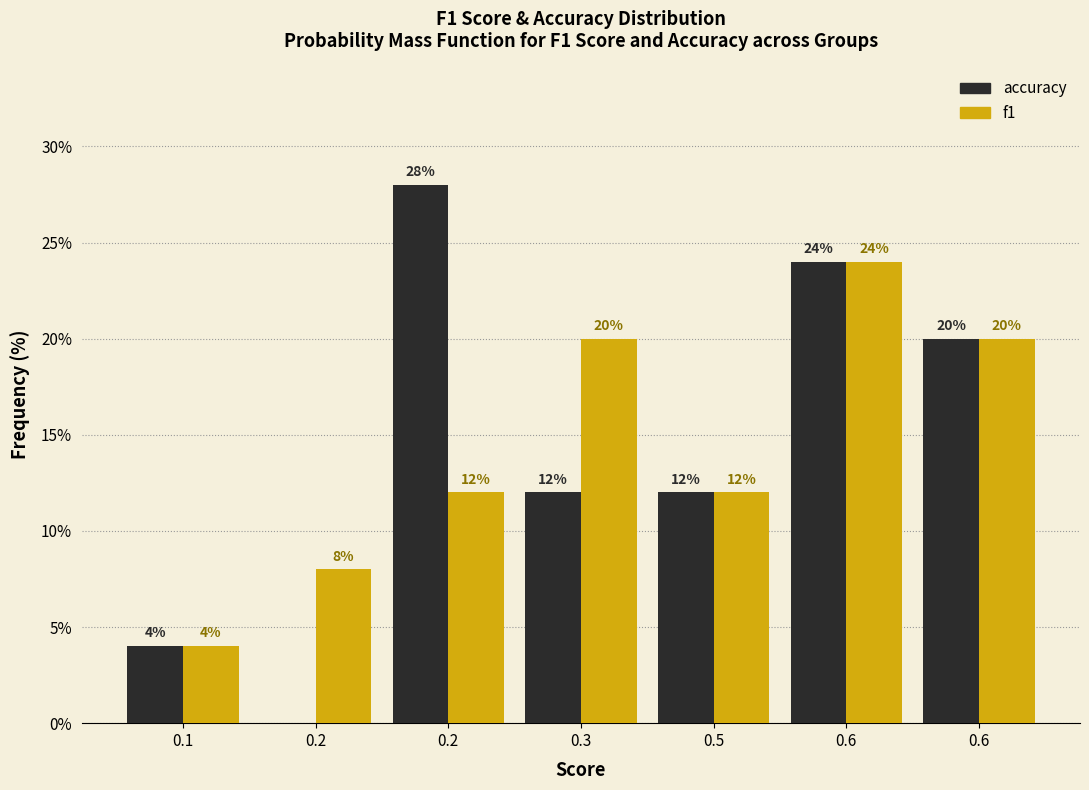

How many positive values does the accuracy series have?

6